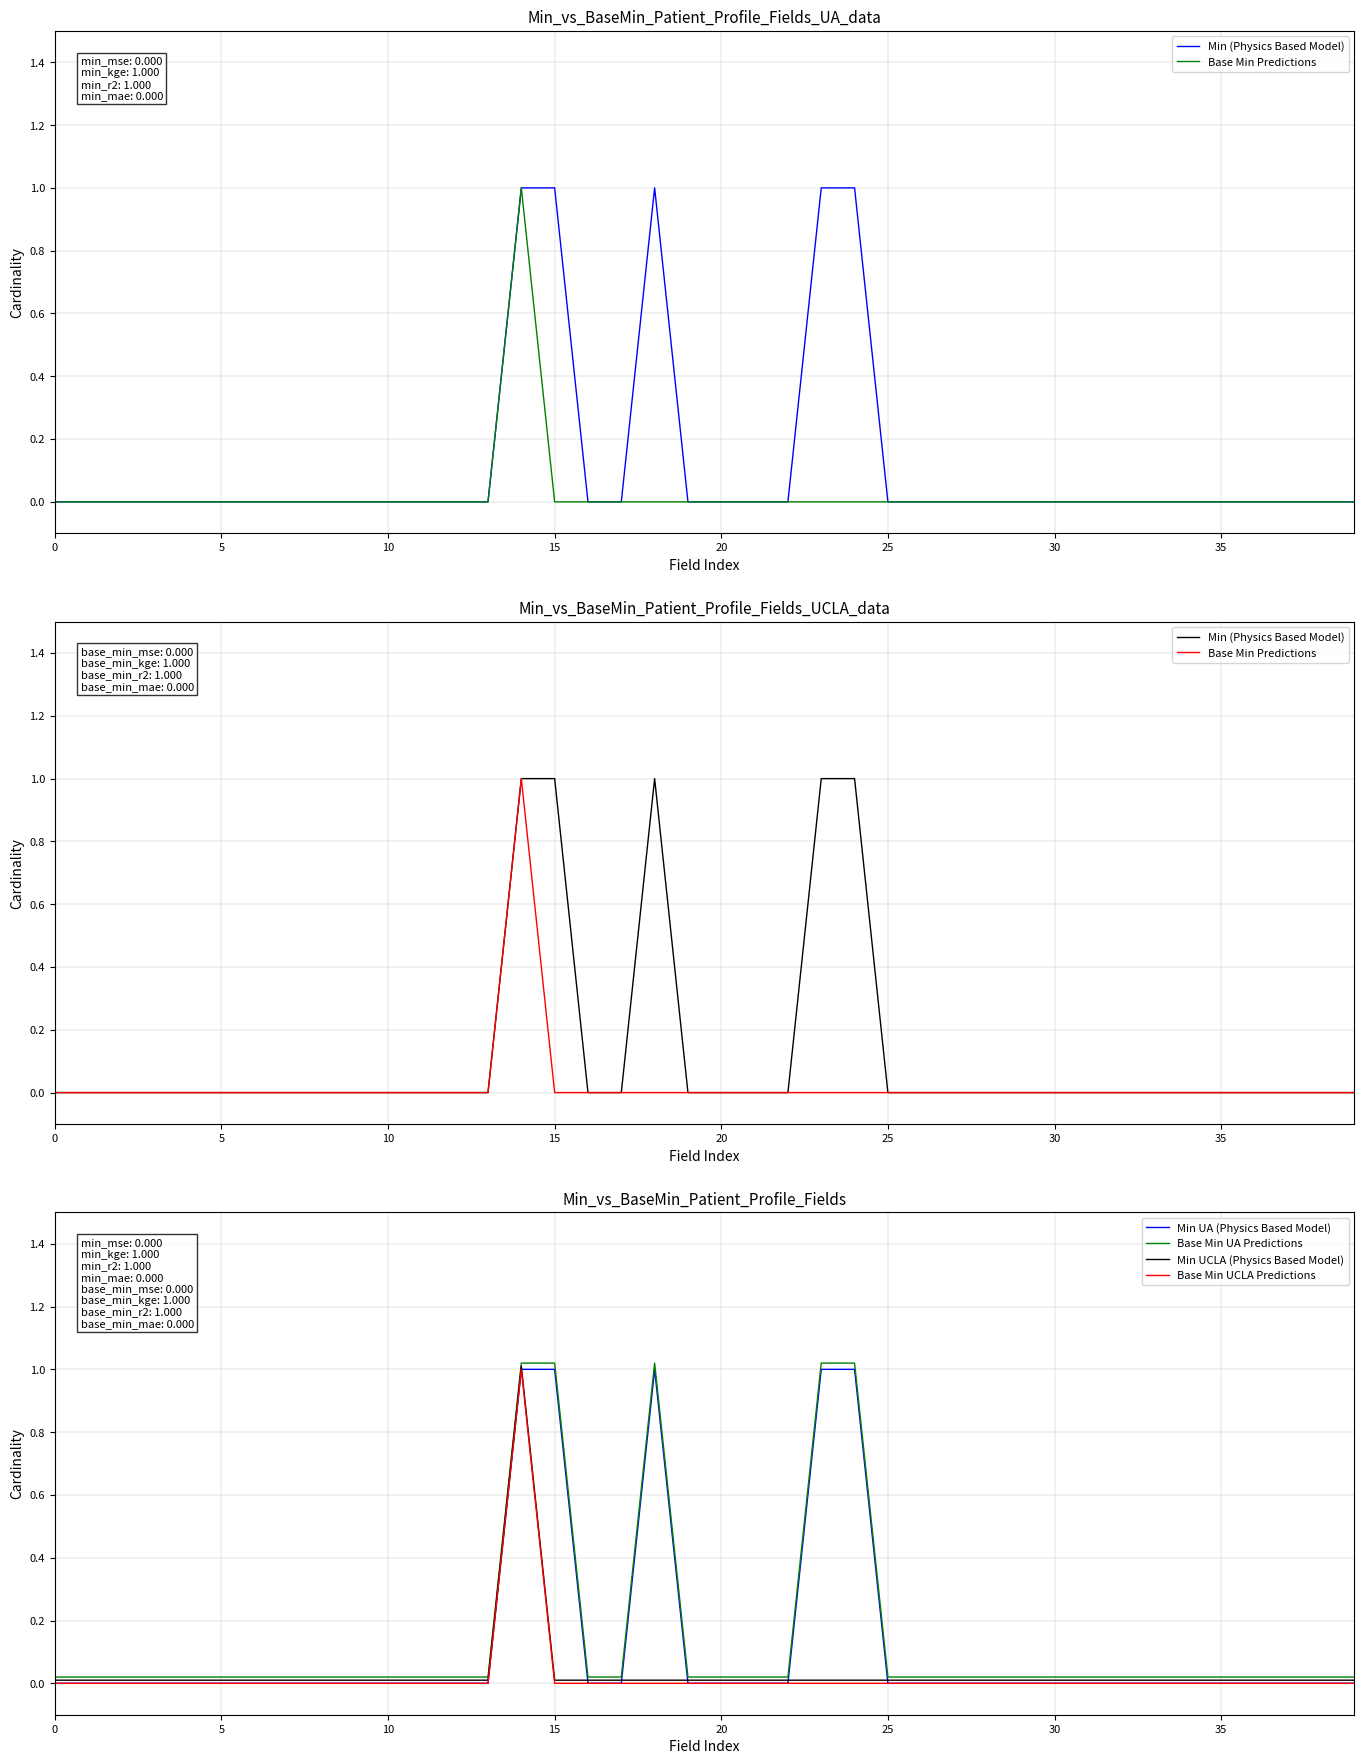

What is the sum of the Min (Physics Based Model) values at 18 and 10?

1.0